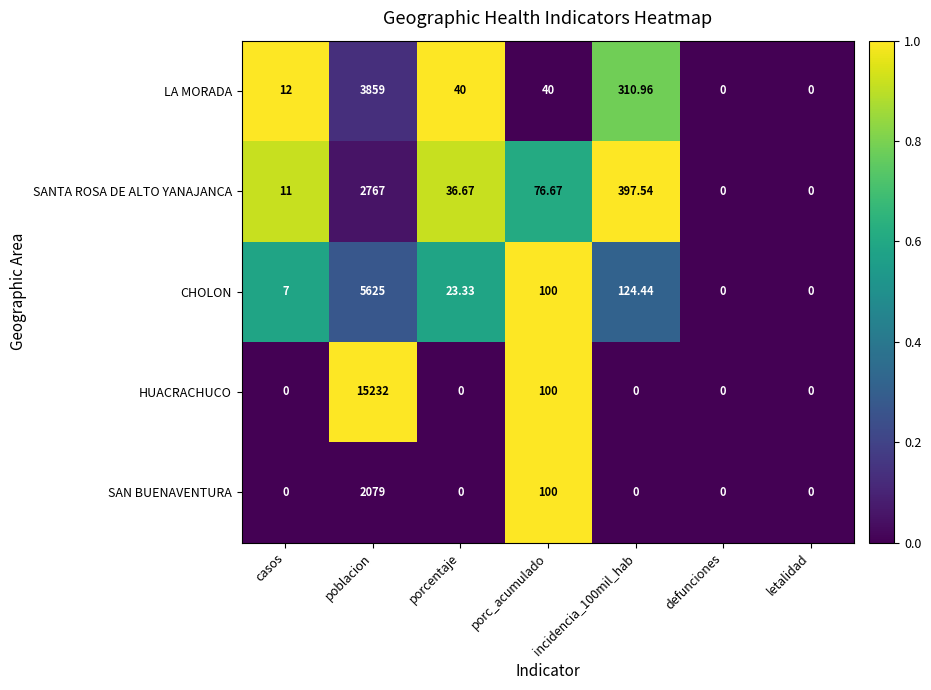

Which series changed the most between poblacion and letalidad?

HUACRACHUCO